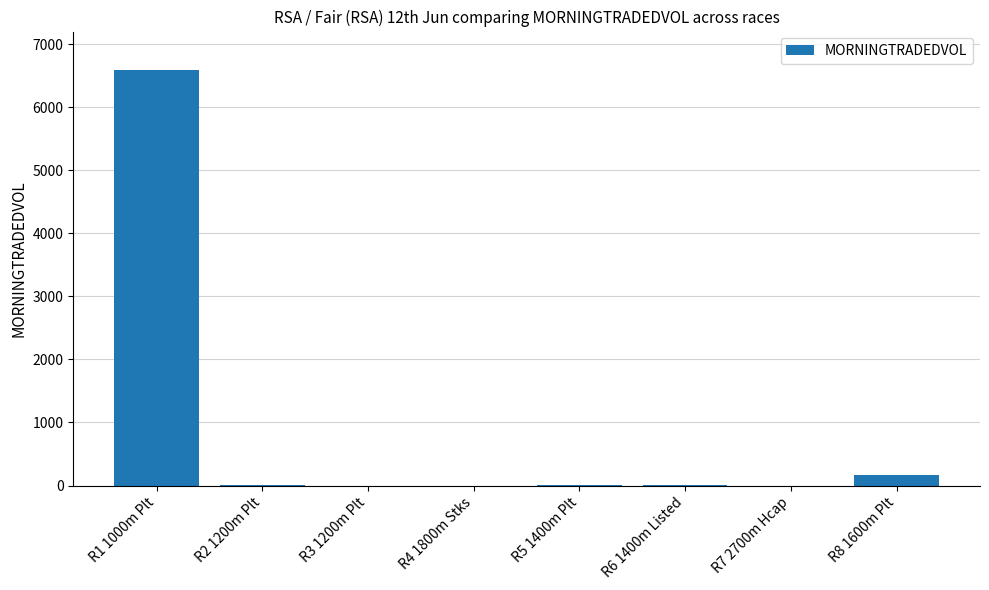

Which has a higher value, R2 1200m Plt or R8 1600m Plt?

R8 1600m Plt